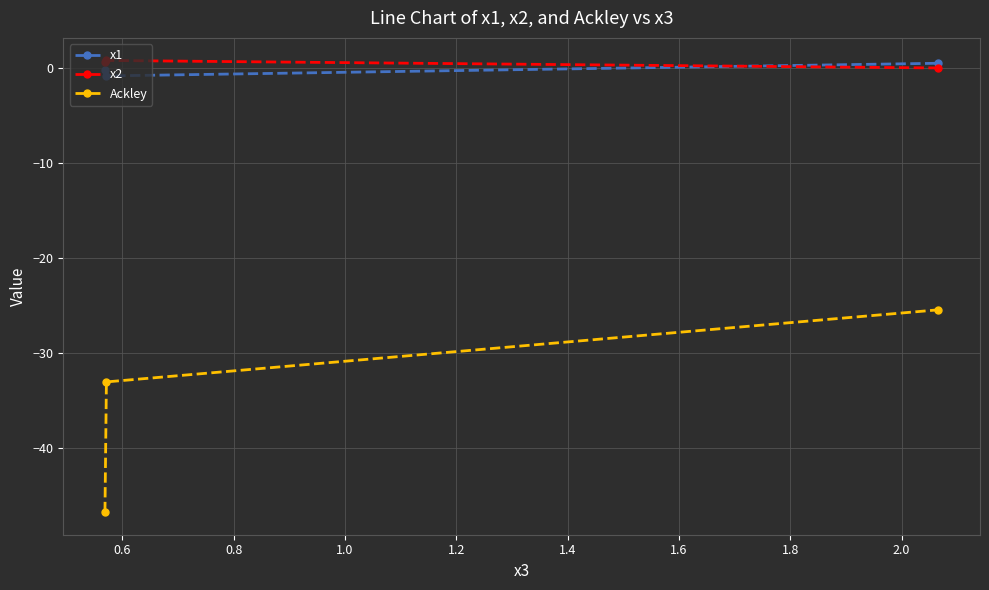

What is the highest value of the Ackley series?

-25.4